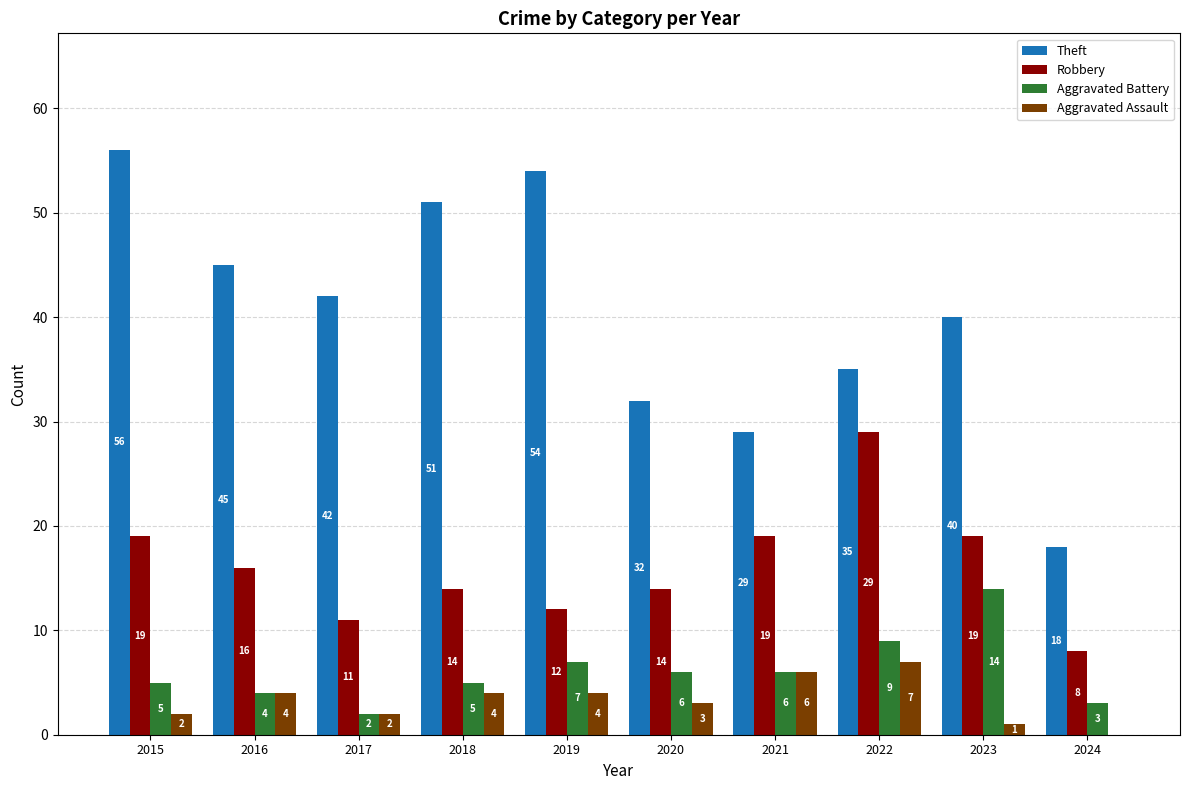

What is the average value of the Theft series?

40